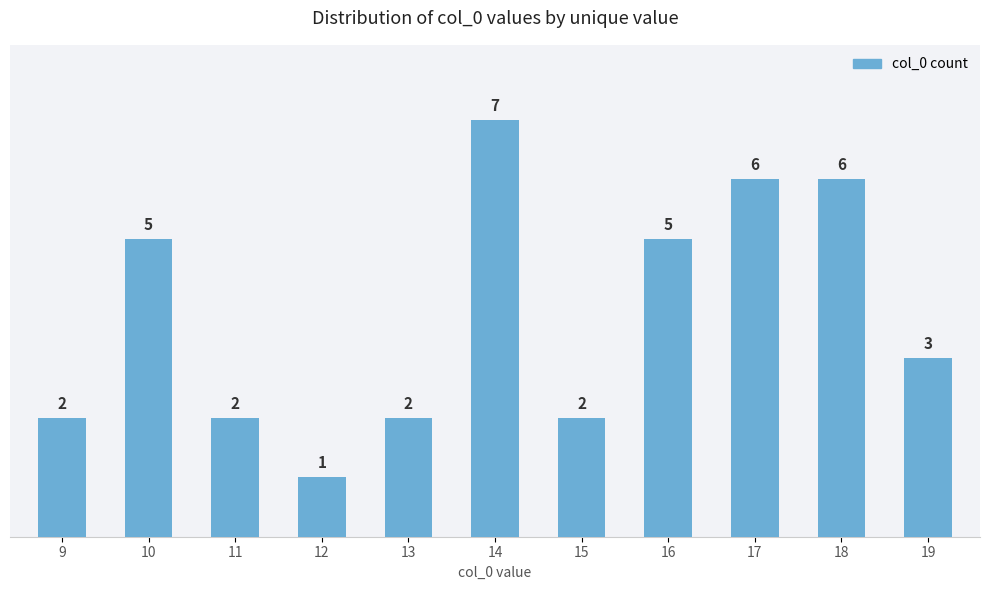

How many data points are less than 3?

5